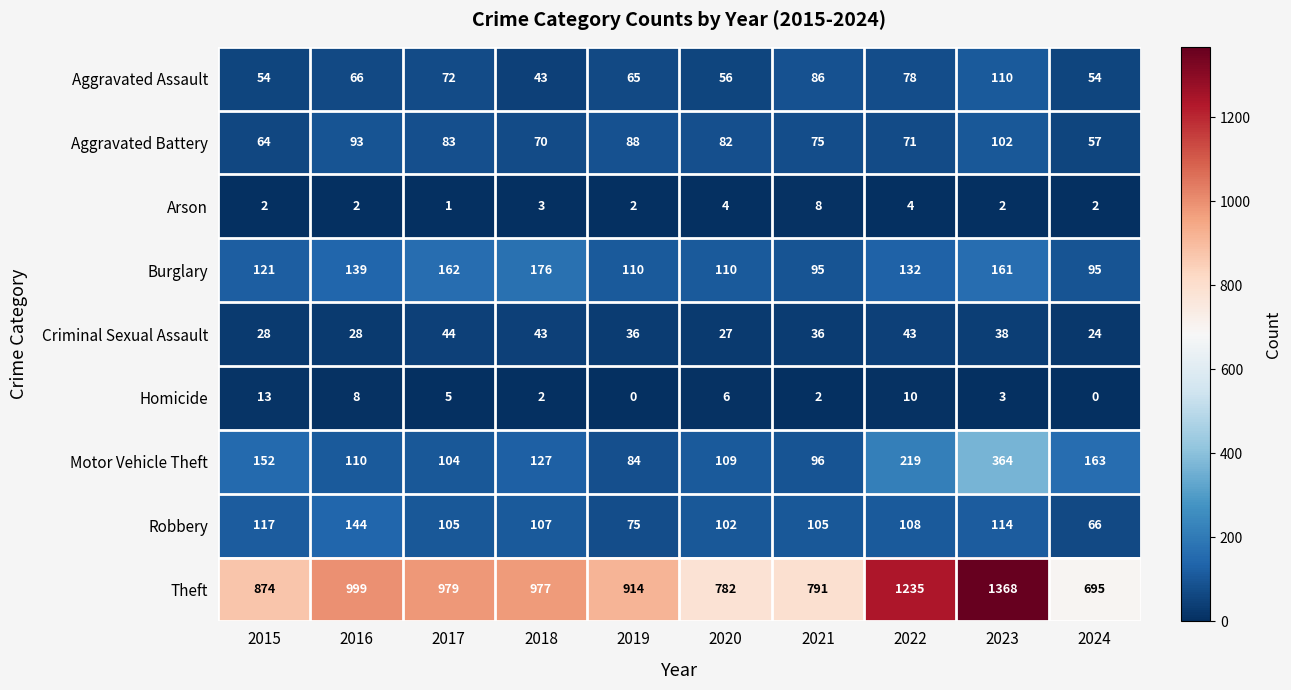

List the series in order of their peak value, highest first.

Theft, Motor Vehicle Theft, Burglary, Robbery, Aggravated Assault, Aggravated Battery, Criminal Sexual Assault, Homicide, Arson